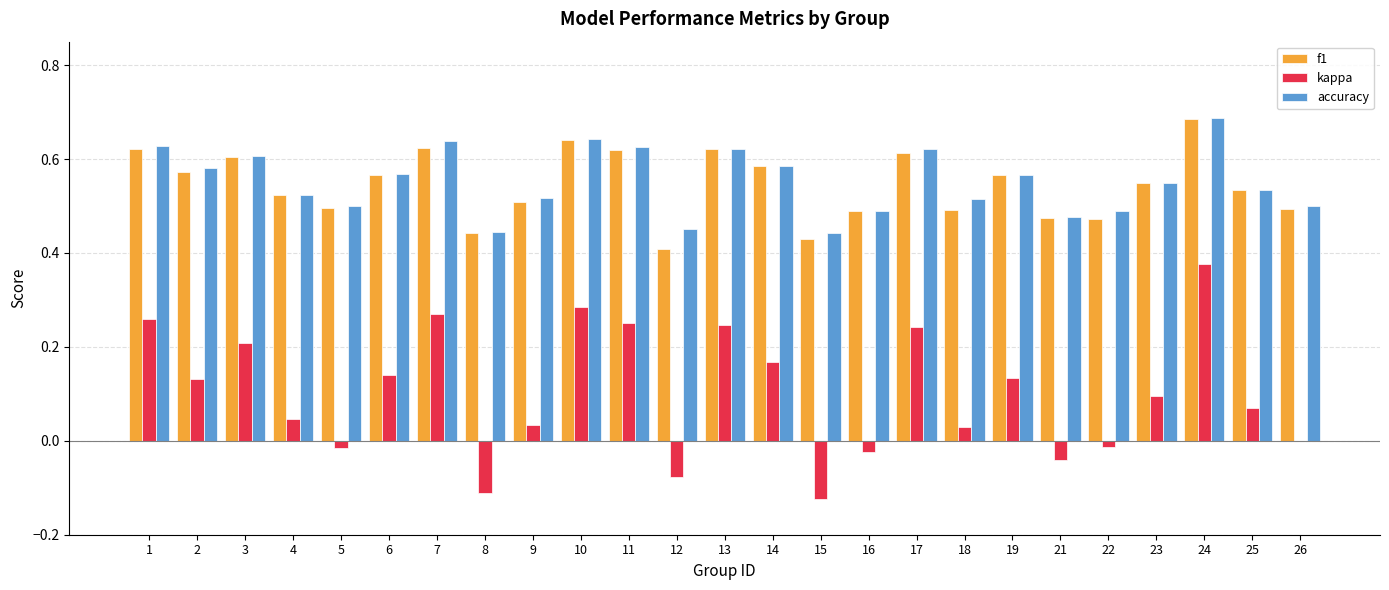

Which category has the highest value in the f1 series?

24